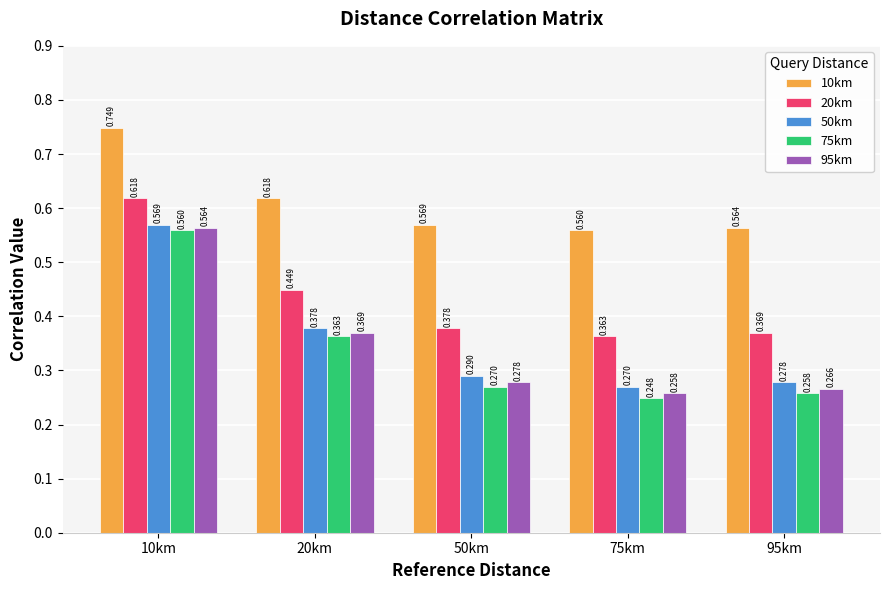

At which category is the sum across all series the highest?

10km